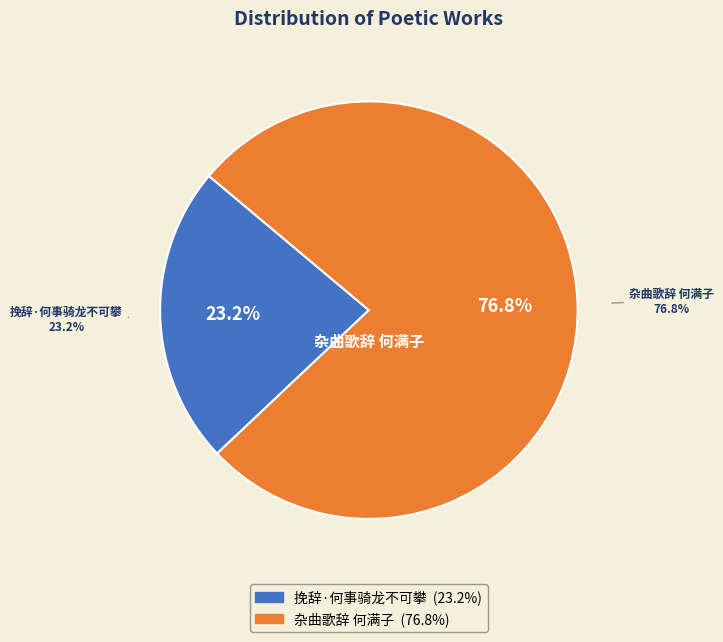

To the nearest percent, what is the difference between the 杂曲歌辞 何满子 and 挽辞·何事骑龙不可攀 slice percentages?

54%